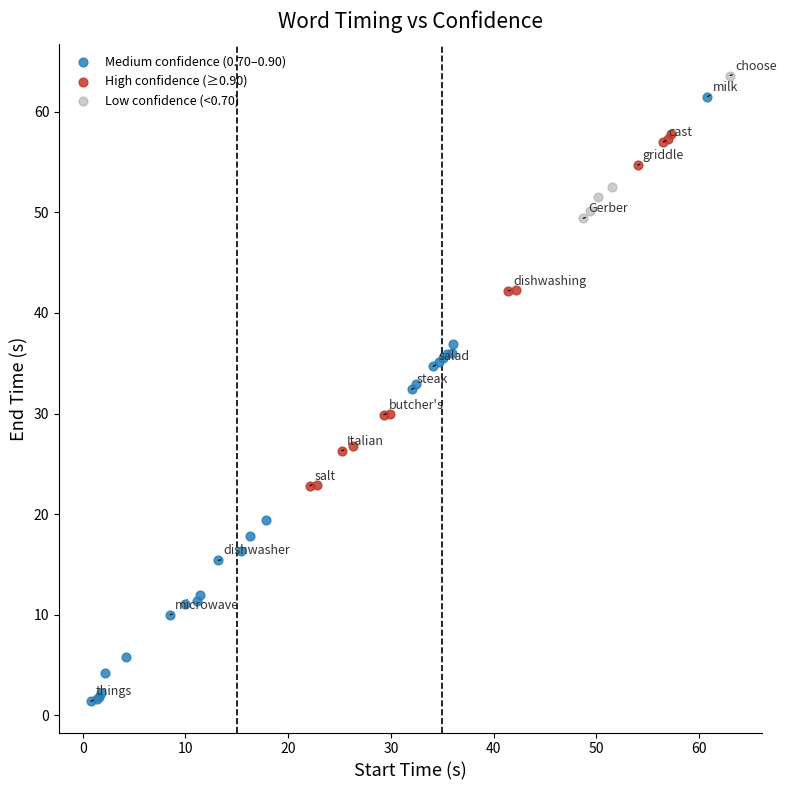

Which series contains the highest Y value?

Low confidence (<0.70)